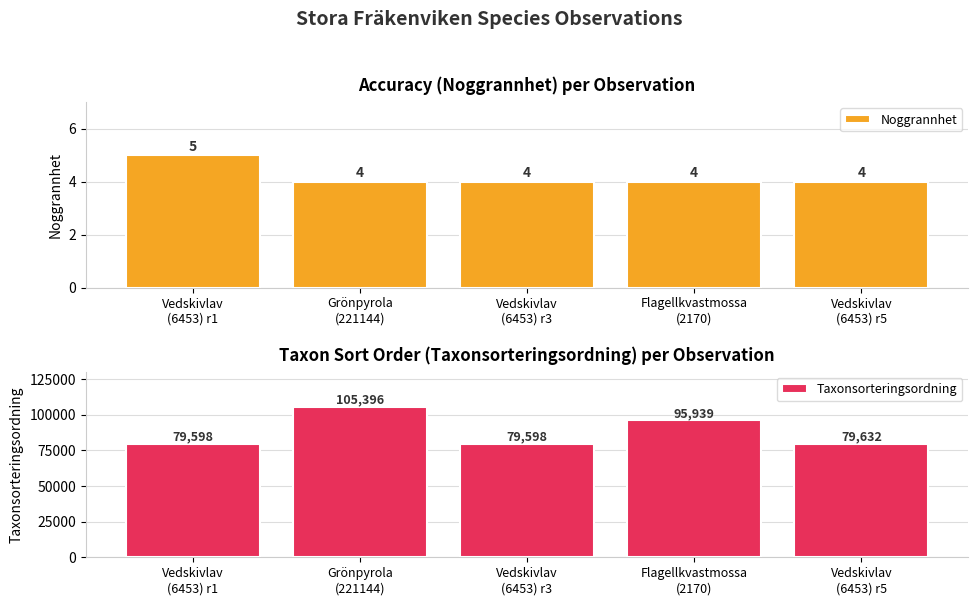

List the series in order of their overall mean, highest first.

Taxonsorteringsordning, Noggrannhet